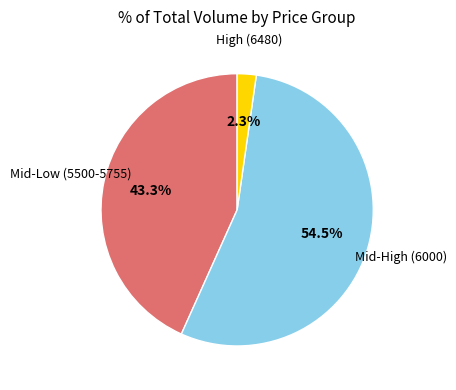

Is there a majority slice in this chart?

Yes